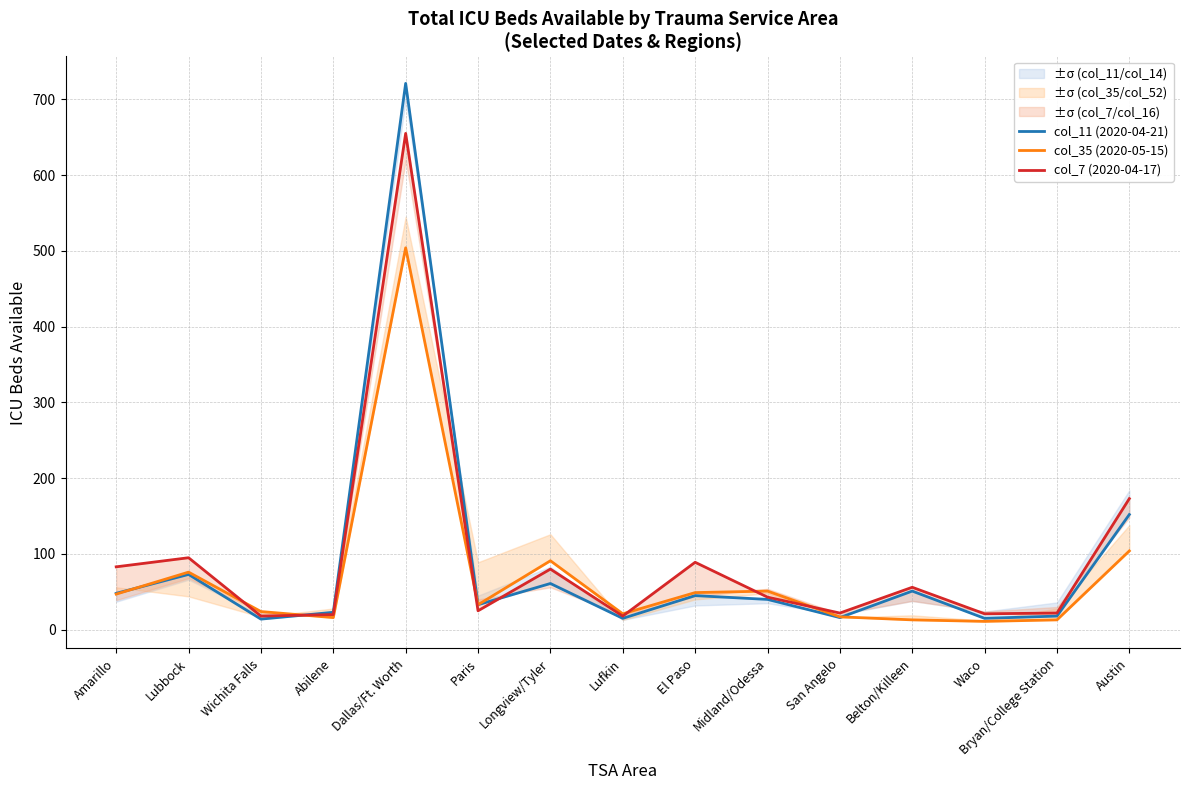

What is the minimum value shown in the chart?

11